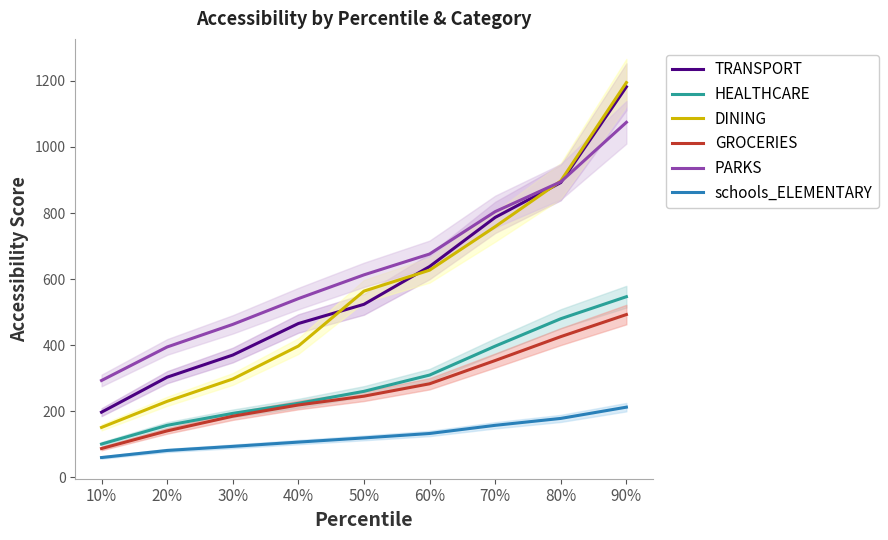

What is the label of the 7th point from the left?

70%